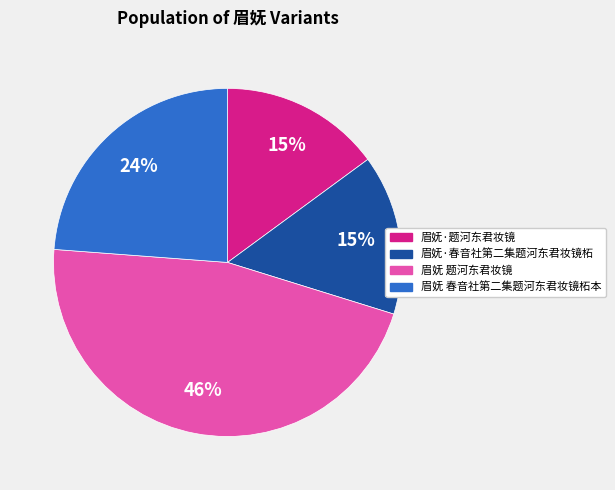

Does 眉妩·题河东君妆镜 represent more than half of the total?

No